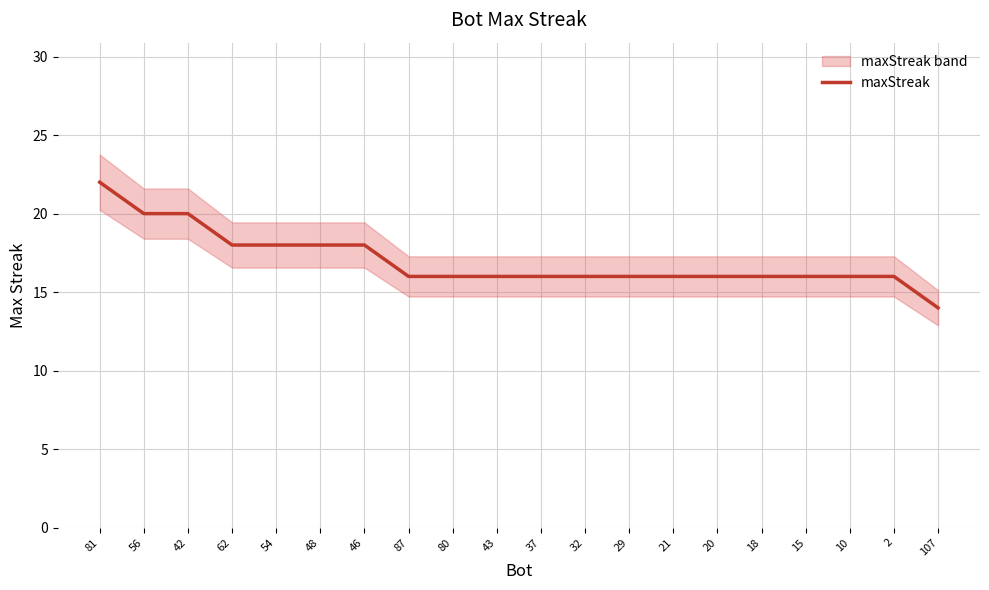

True or false: the data shows 25 at 62.

False